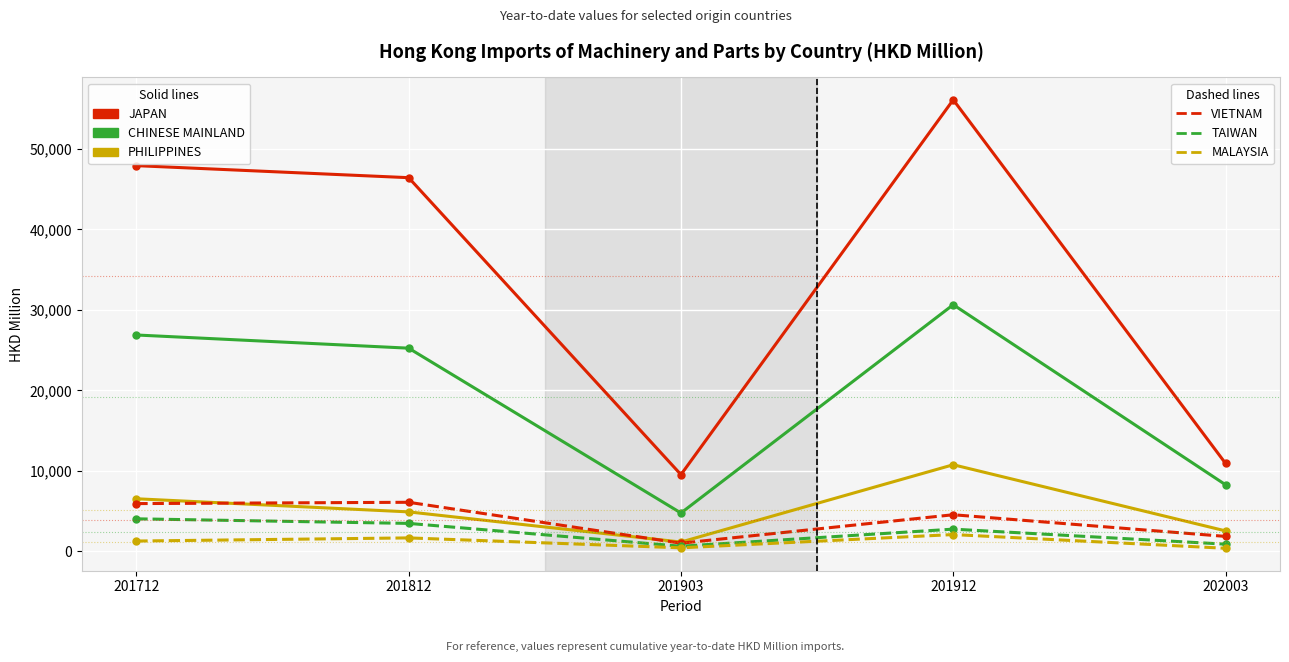

What is the maximum value shown in the chart?

56083.5